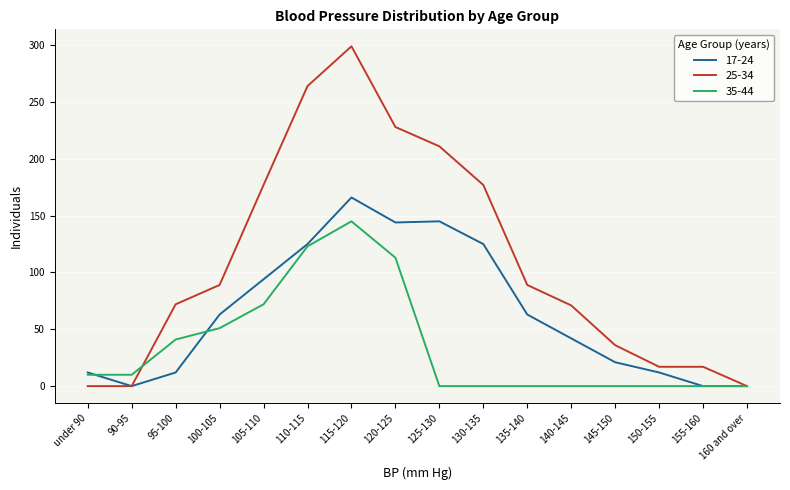

What position from the right is 155-160?

2